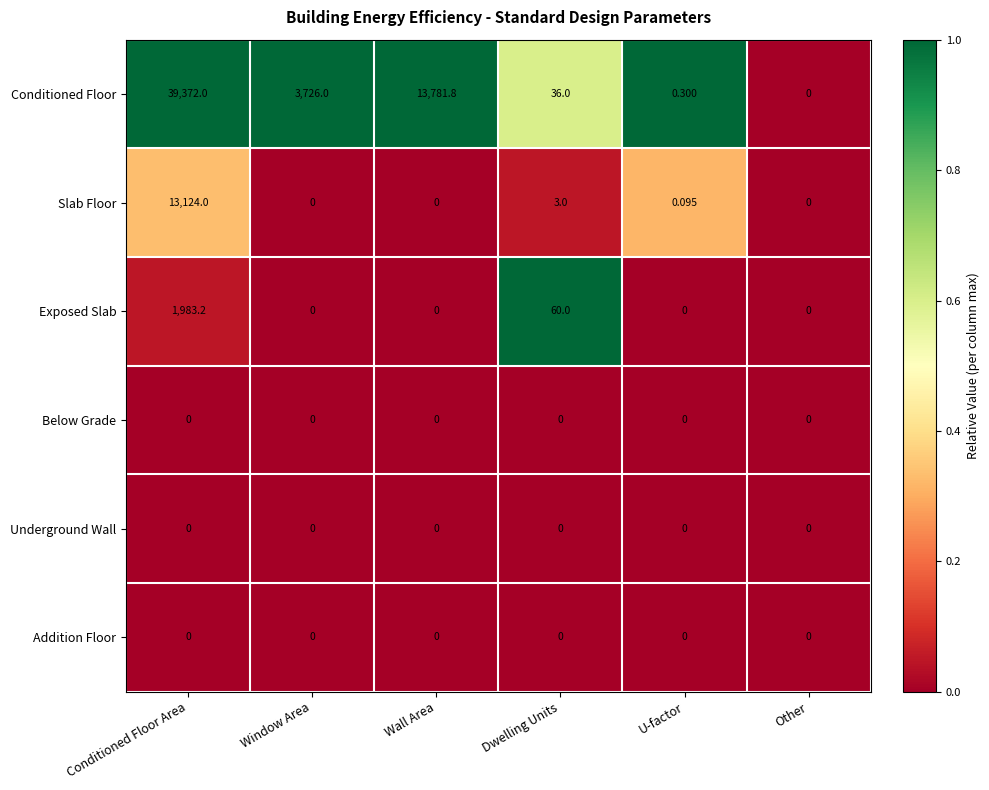

What is the total value across all series at Window Area?

3726.0